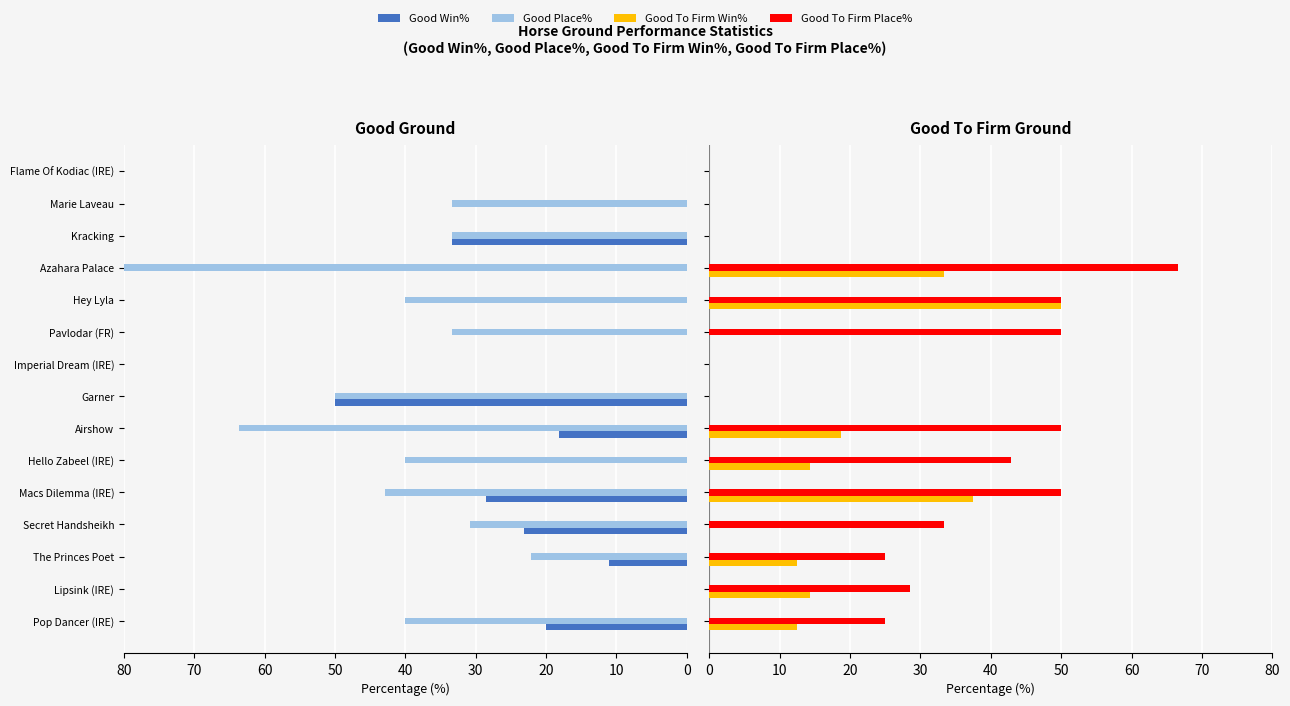

How many bars are there in each group?

4